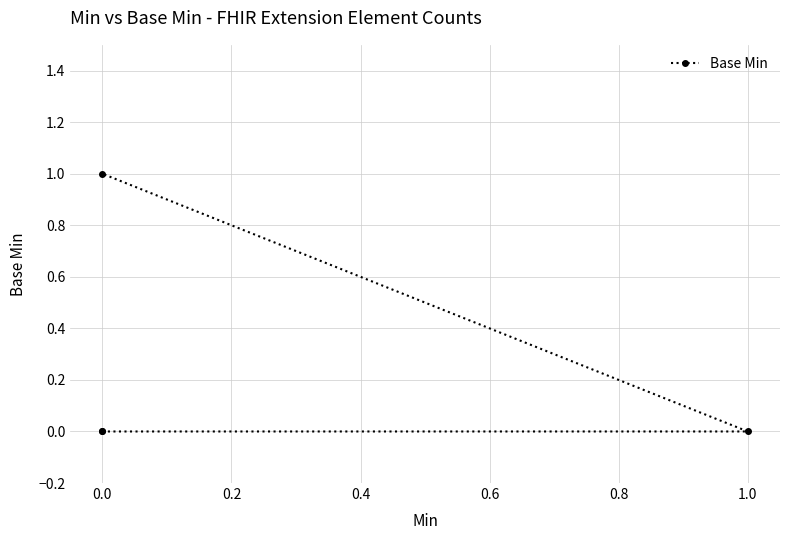

The chart shows a value of 0 at 1.0. True or false?

False